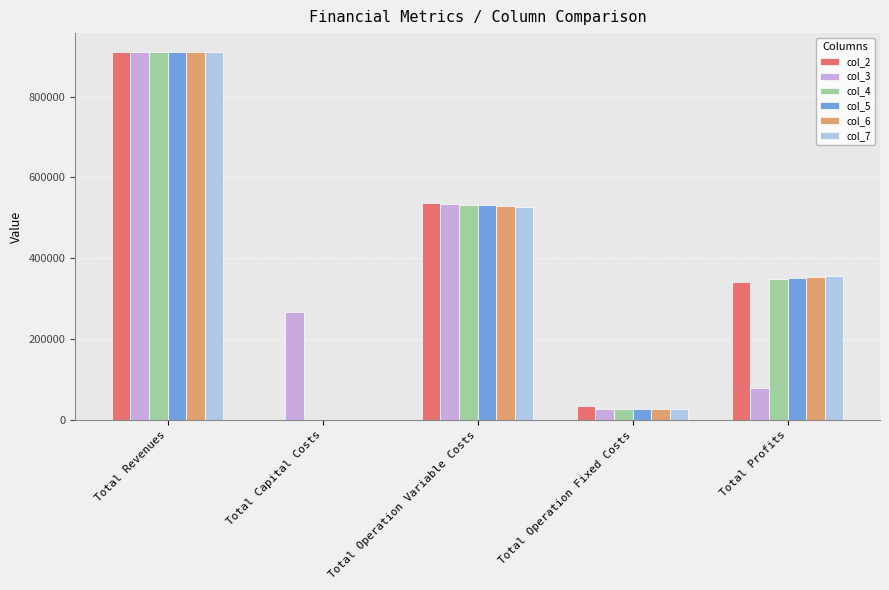

What is the highest value of the col_6 series?

911225.3